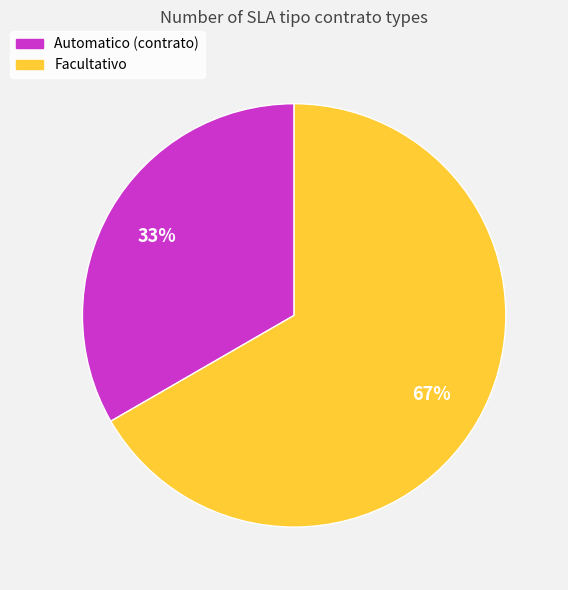

Which category has the smallest portion of the pie?

Automatico (contrato)